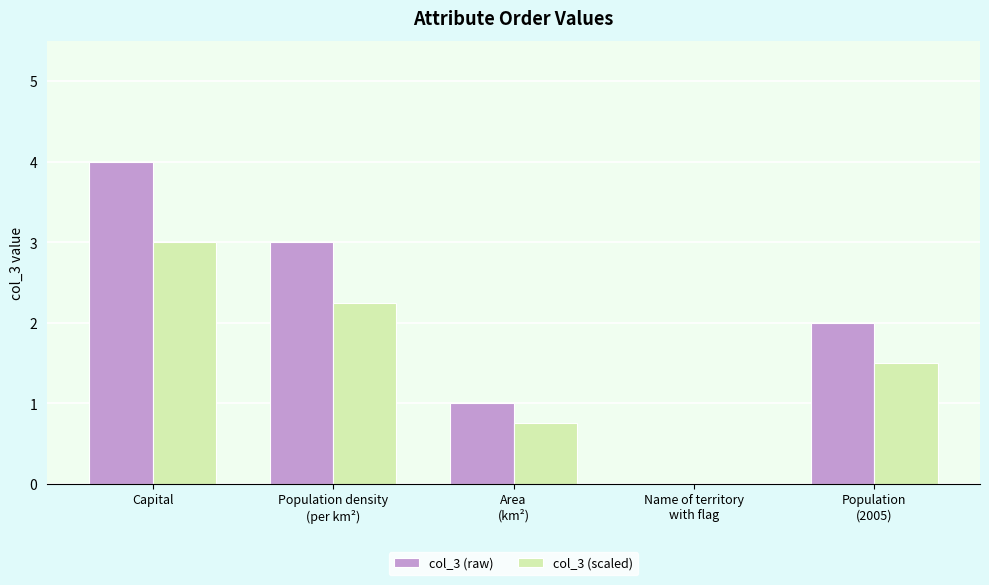

The value of col_3 (scaled) at Capital is 3.0. True or false?

True